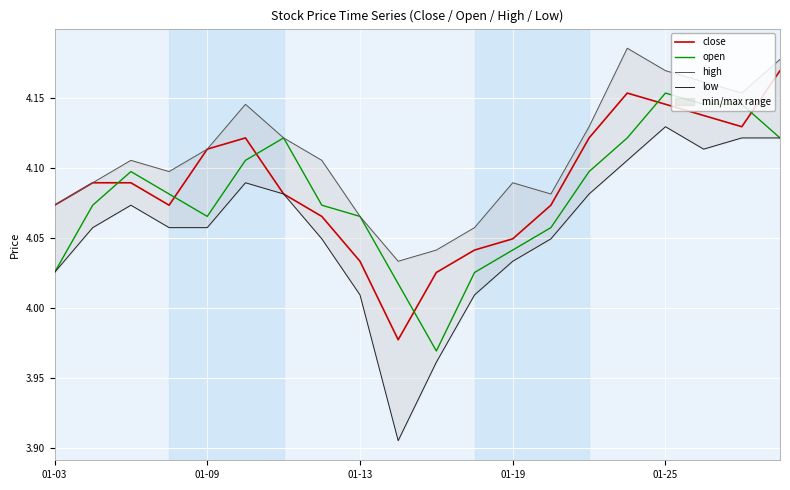

How many intersections are there between close and open?

6